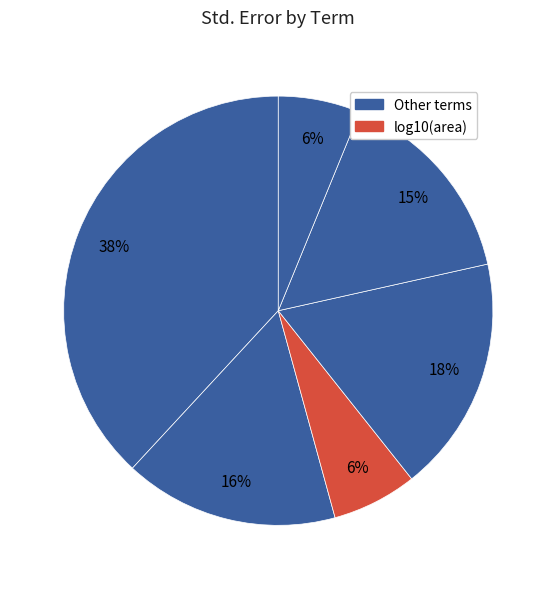

How many slices are in this pie chart?

6